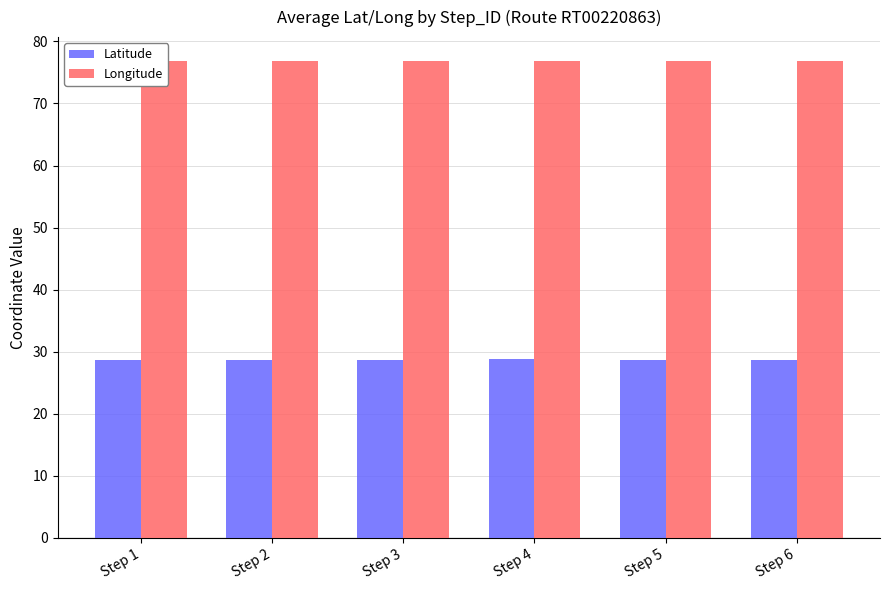

Rank the series by their maximum value, from lowest to highest.

Latitude, Longitude